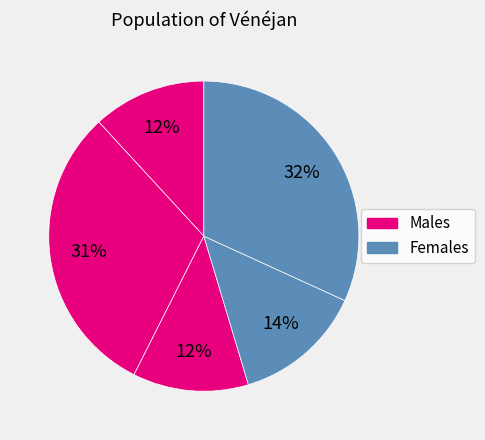

To the nearest percent, what is the difference between the largest and smallest slice percentages?

20%